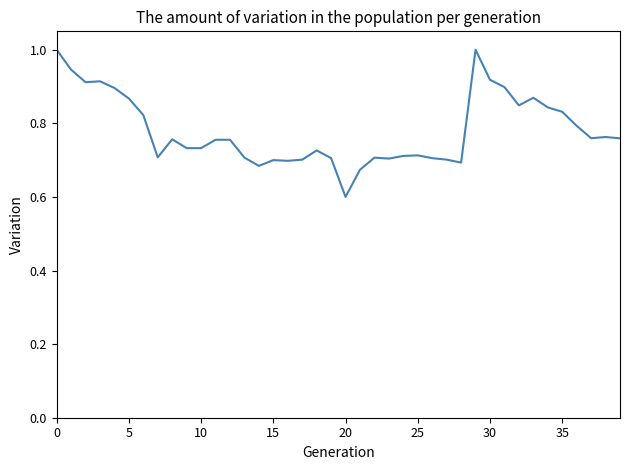

What is the difference between the maximum and minimum values?

0.4